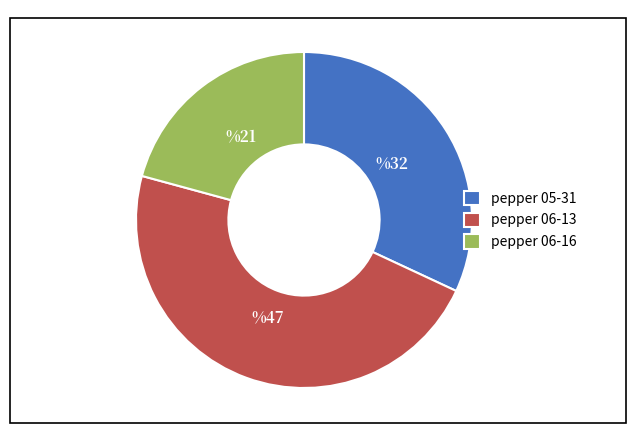

Rank the categories by value from lowest to highest.

pepper 06-16, pepper 05-31, pepper 06-13